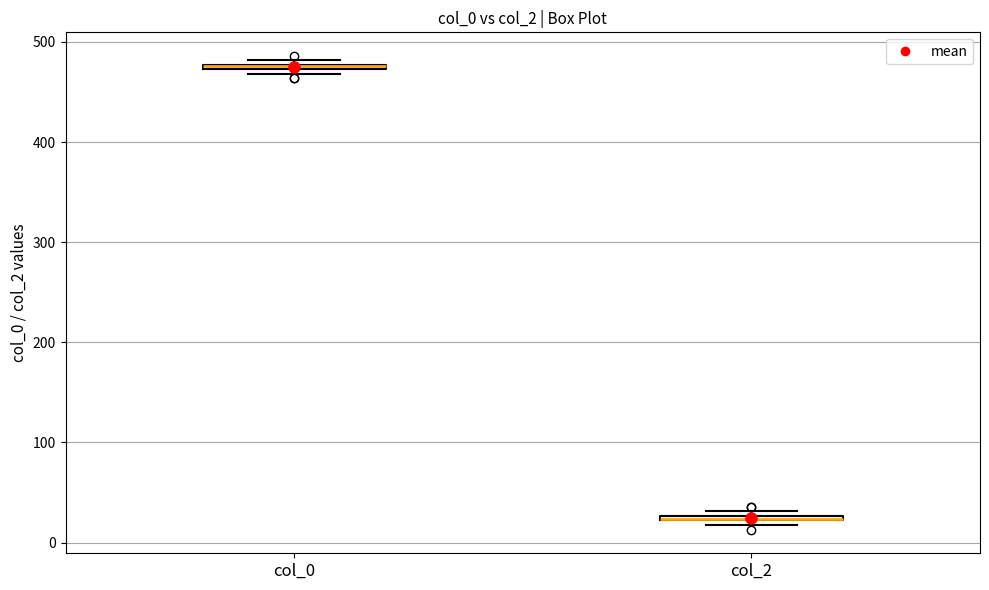

Where is the lower edge of the box for col_0 on the y-axis? The values are not printed on the chart, so give them approximately, as read against the axis.

470